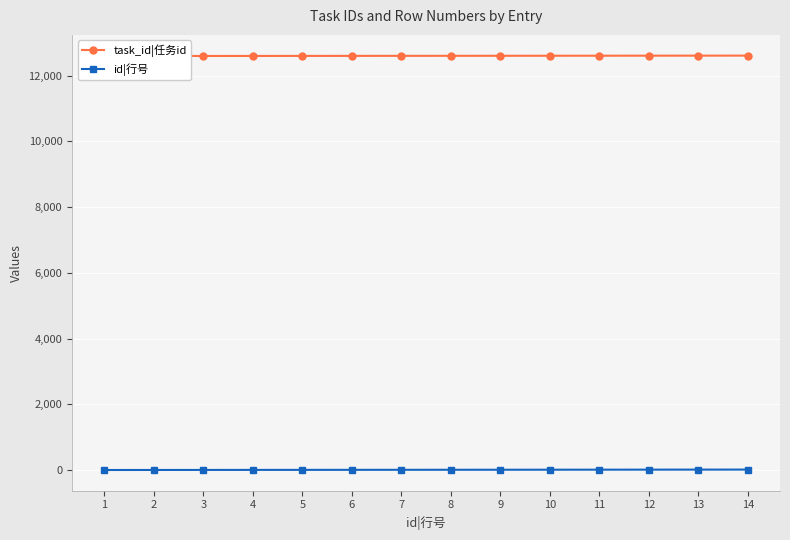

True or false: task_id|任务id and id|行号 cross at least once.

False